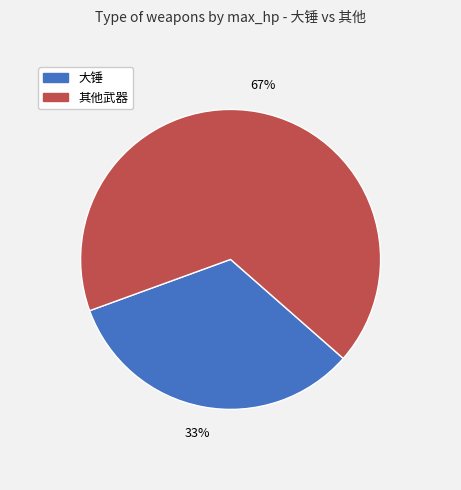

Is there any slice that represents more than half of the pie?

Yes